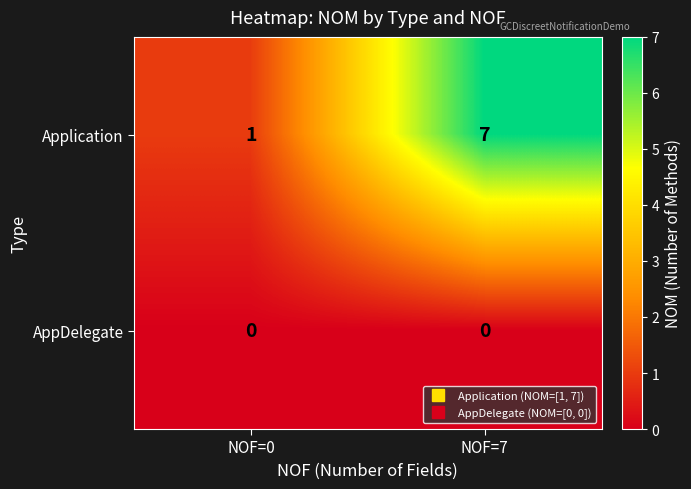

Between NOF=0 and NOF=7, which series saw the biggest shift?

Application